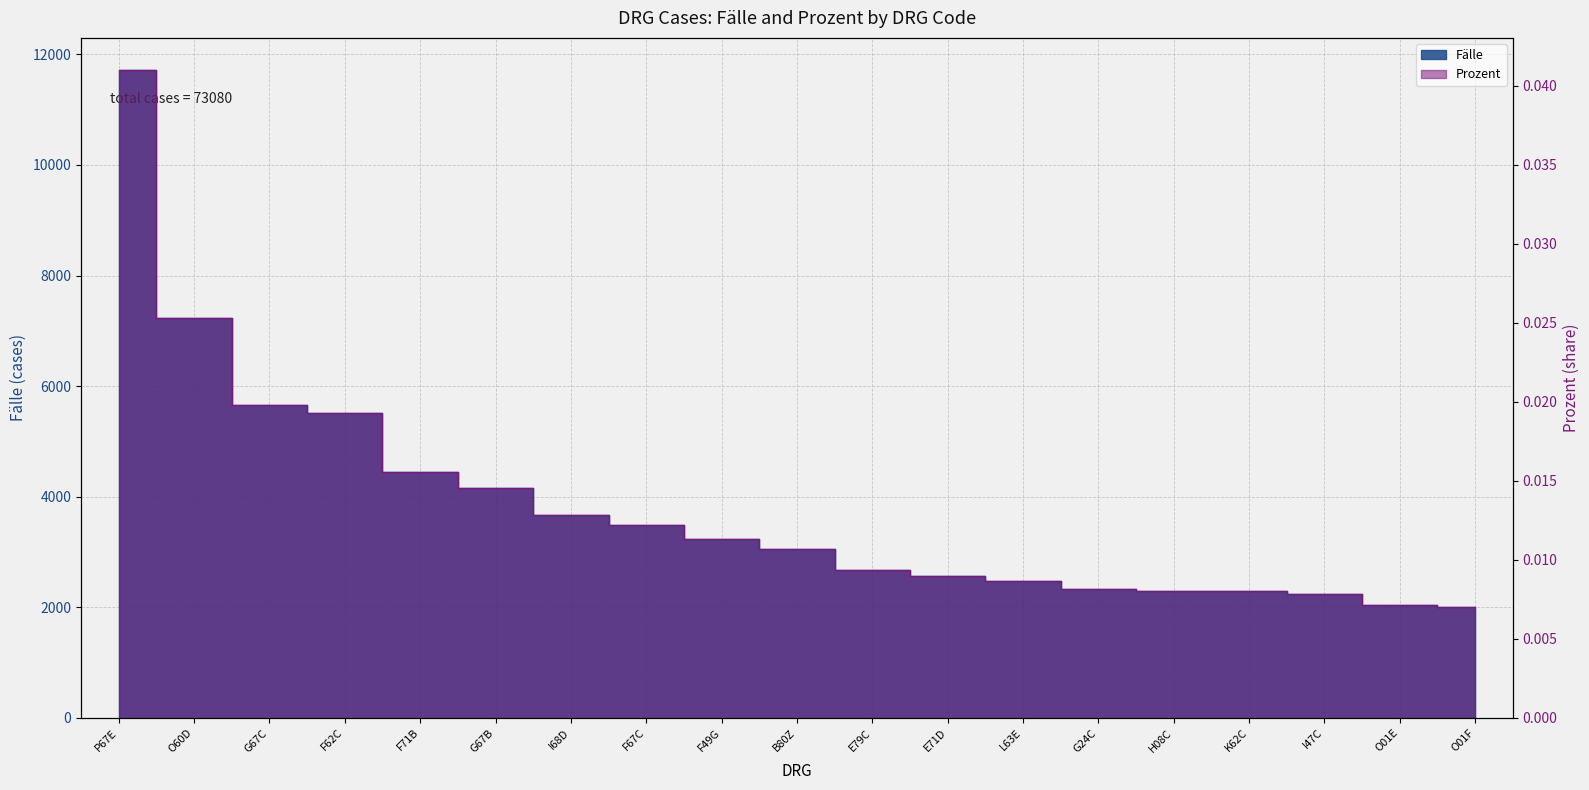

Which label corresponds to the largest value in the chart?

P67E